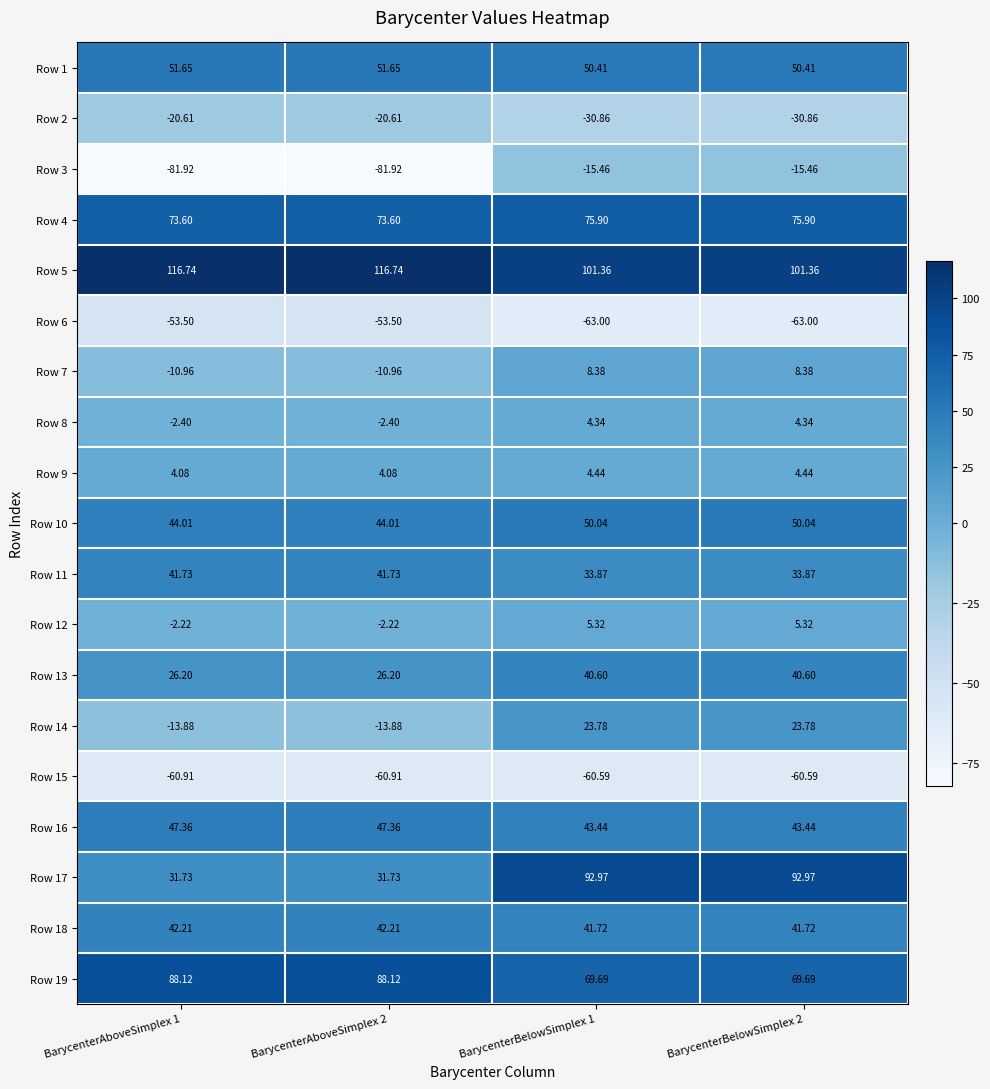

At how many categories does at least one series exceed 81?

4